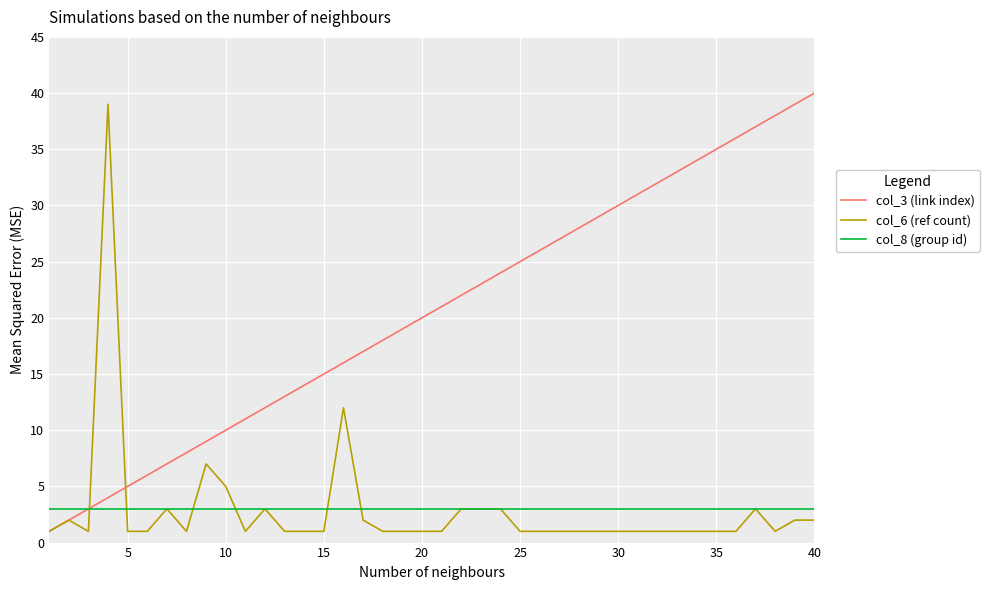

Reading left to right, transcribe all the data shown in this chart.

col_3 (link index): 1	2	3	4	5	6	7	8	9	10	11	12	13	14	15	16	17	18	19	20	21	22	23	24	25	26	27	28	29	30	31	32	33	34	35	36	37	38	39	40
col_6 (ref count): 1	2	1	39	1	1	3	1	7	5	1	3	1	1	1	12	2	1	1	1	1	3	3	3	1	1	1	1	1	1	1	1	1	1	1	1	3	1	2	2
col_8 (group id): 3	3	3	3	3	3	3	3	3	3	3	3	3	3	3	3	3	3	3	3	3	3	3	3	3	3	3	3	3	3	3	3	3	3	3	3	3	3	3	3